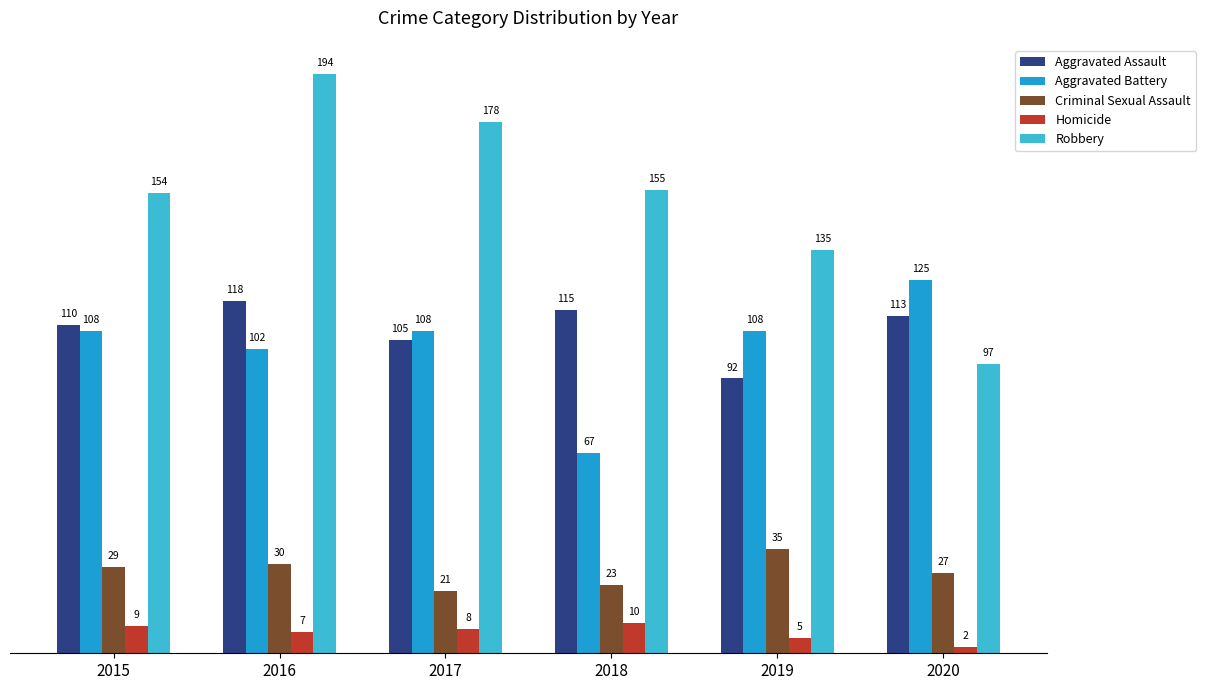

Does the chart contain any negative values?

No